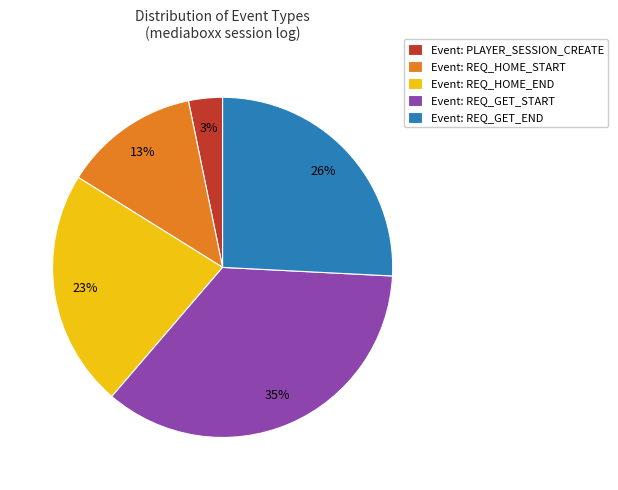

Which has a higher value, Event: REQ_GET_START or Event: REQ_HOME_END?

Event: REQ_GET_START